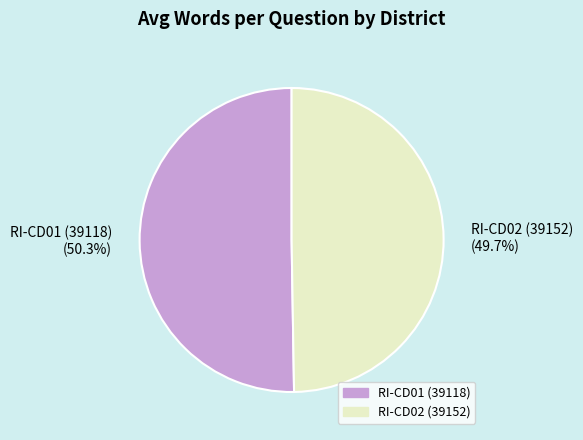

What is the ratio of the value at RI-CD02 (39152) to the value at RI-CD01 (39118)?

1.0